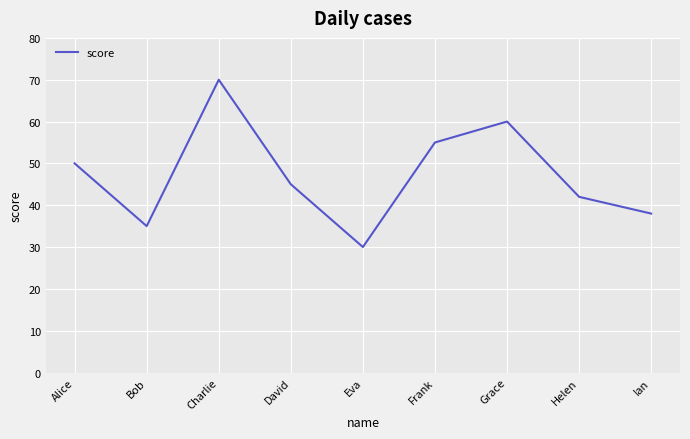

List the labels in order of value, smallest first.

Eva, Bob, Ian, Helen, David, Alice, Frank, Grace, Charlie